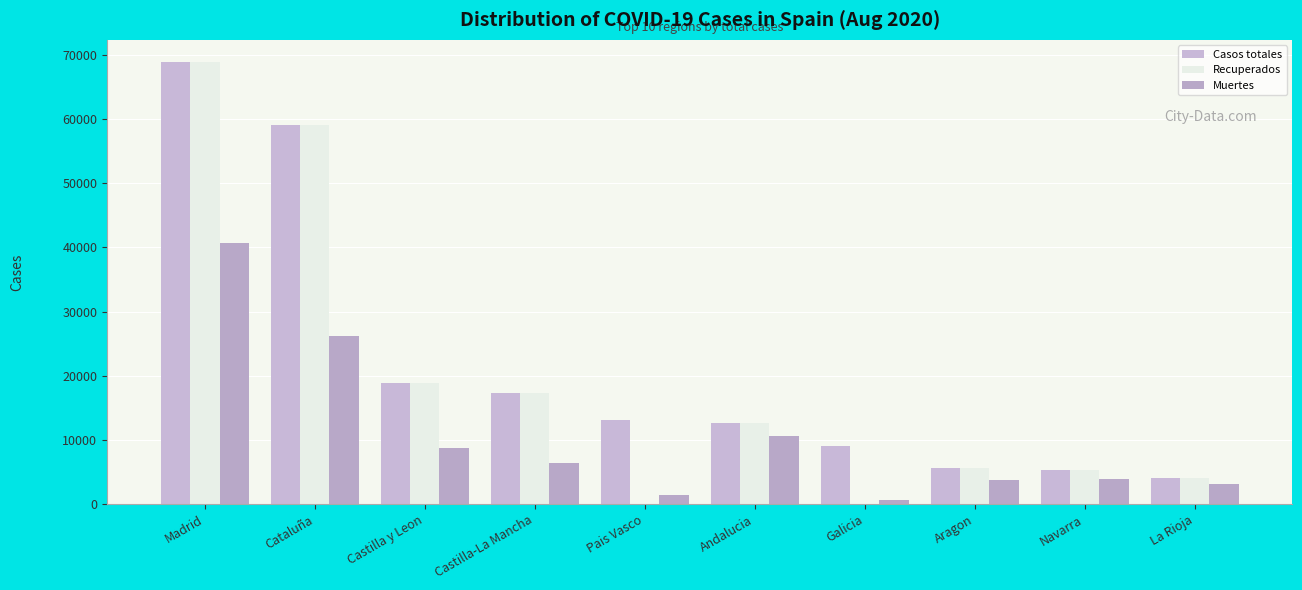

Reading left to right, transcribe all the data shown in this chart.

Casos totales: 68852	59019	18907	17259	13156	12679	9041	5695	5259	4051
Recuperados: 68852	59019	18907	17259	0	12679	28	5695	5259	4051
Muertes: 40736	26203	8716	6392	1418	10671	604	3772	3905	3107